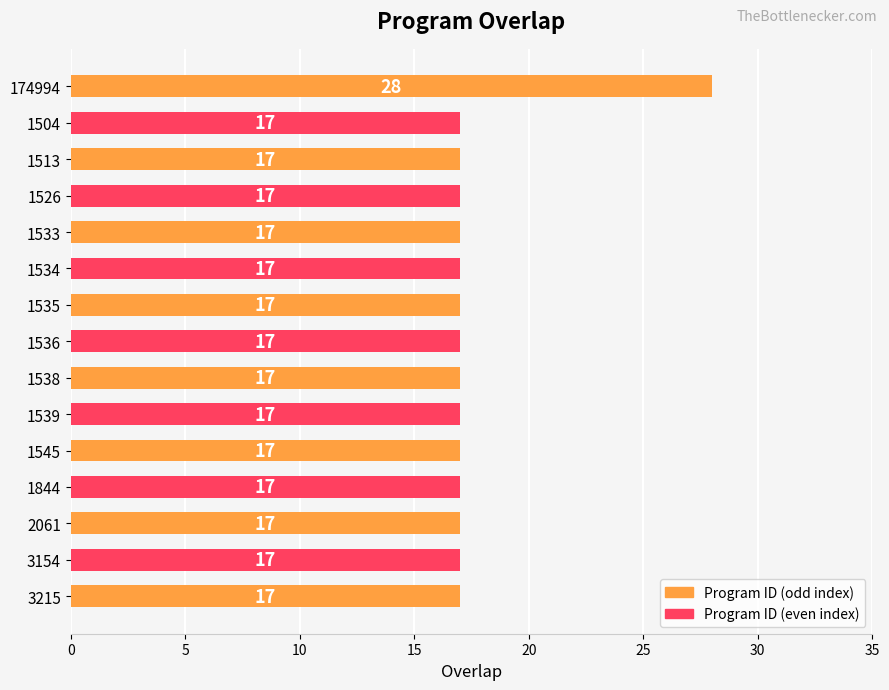

The value at 2061 is 17. True or false?

True